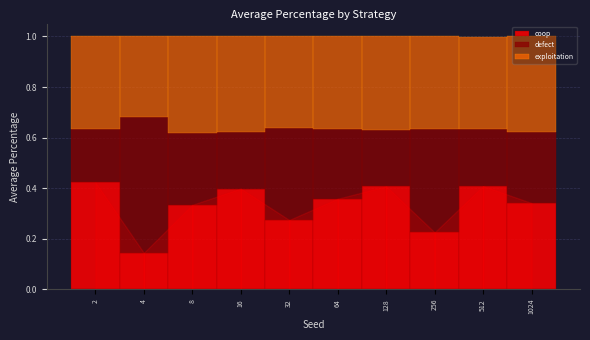

Which category has the lowest value in the coop series?

4